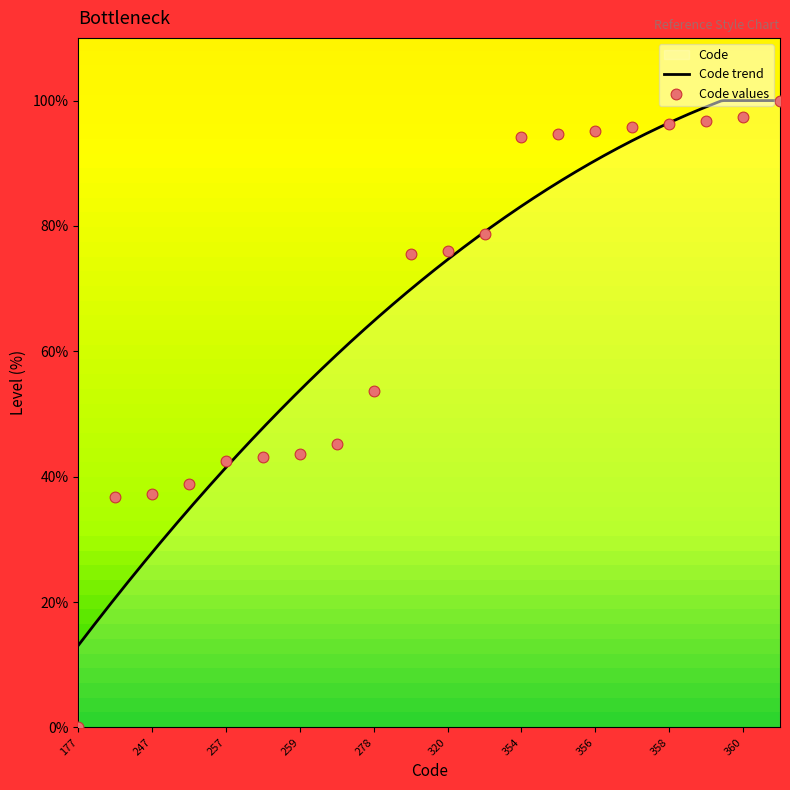

Which has a higher value, 259 or 325?

325